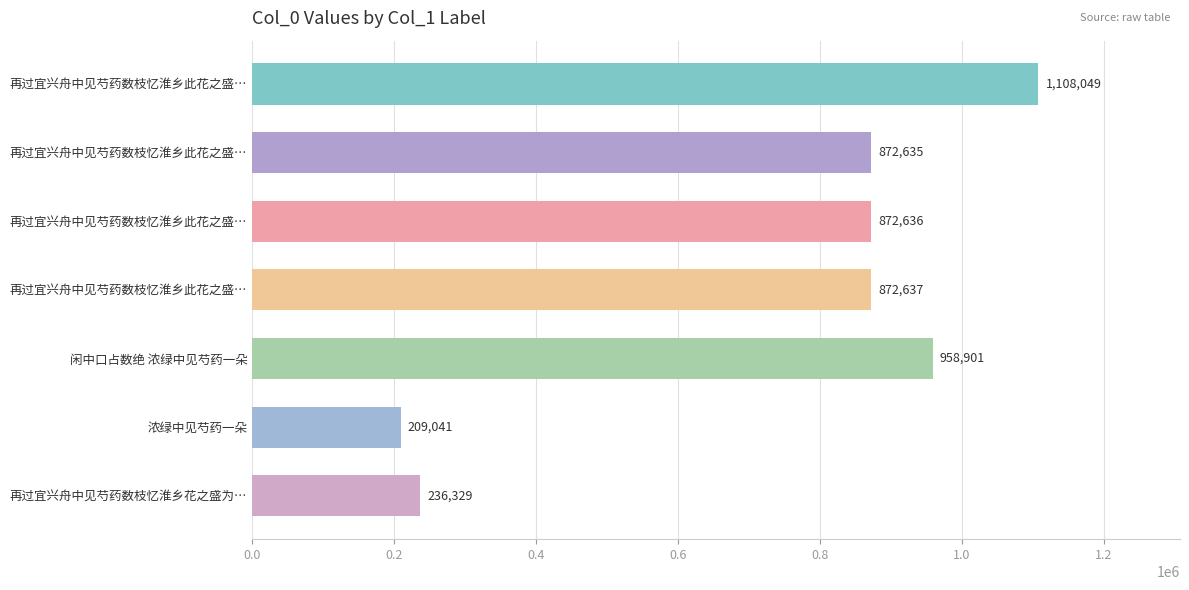

What is the average value?

732890